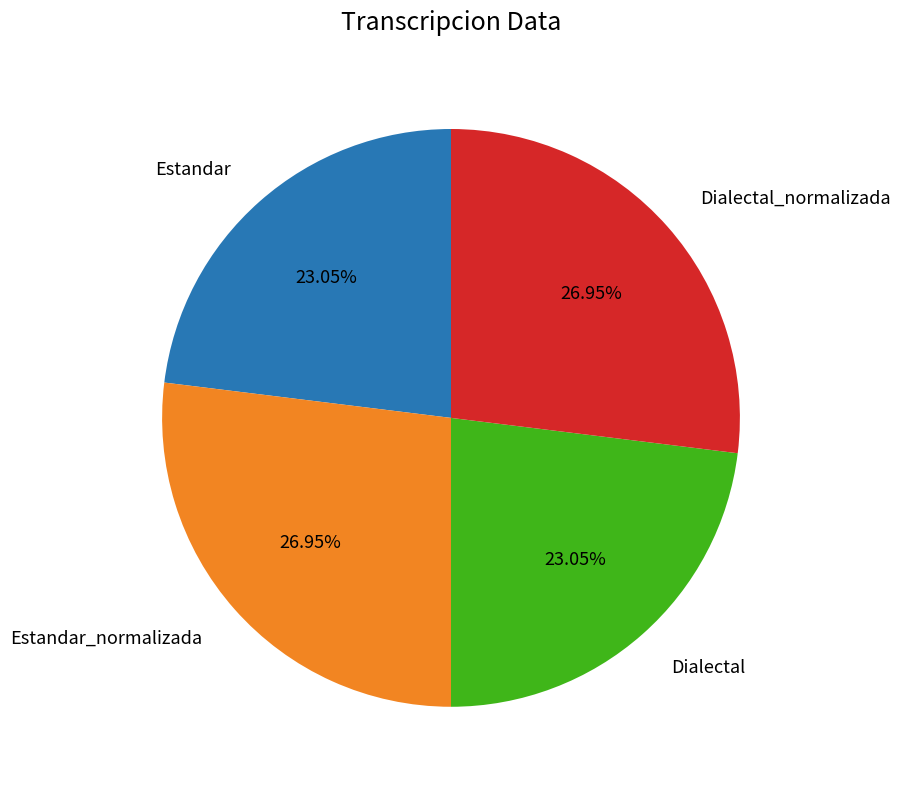

Does any single category account for the majority?

No